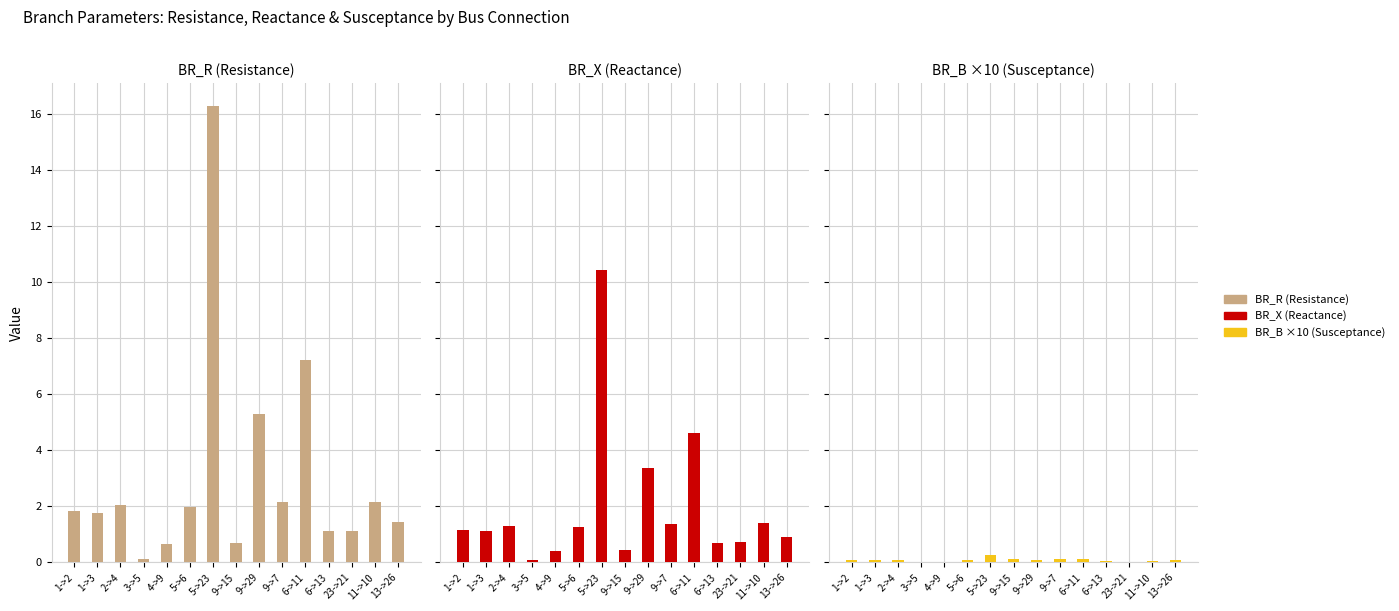

Read the BR_R value at 1->2.

1.8